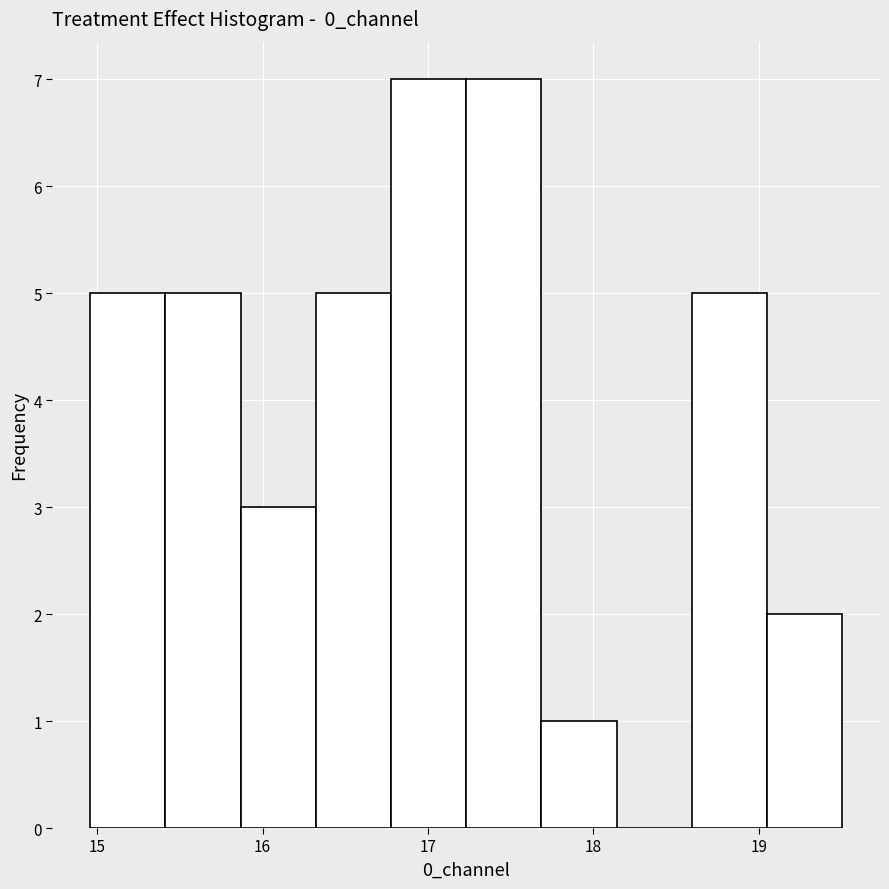

What is the height of the bar covering 17.2 to 17.7 on the x-axis? Neither the bar edges nor the heights are printed on the chart, so give them approximately, as read against the axes.

7